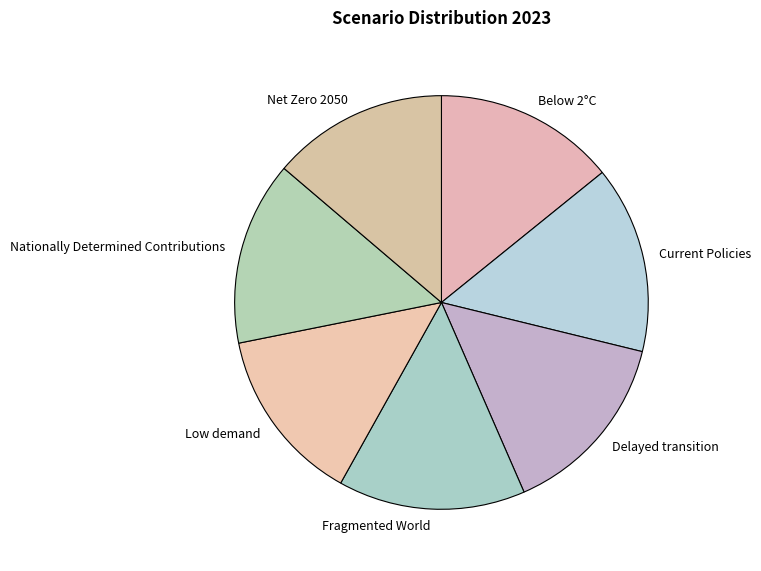

Is there a majority slice in this chart?

No